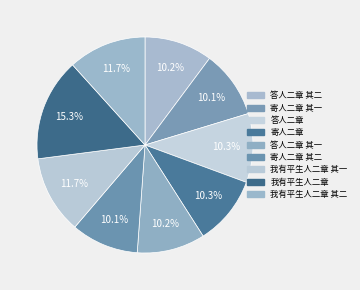

How many segments does this pie chart have?

9